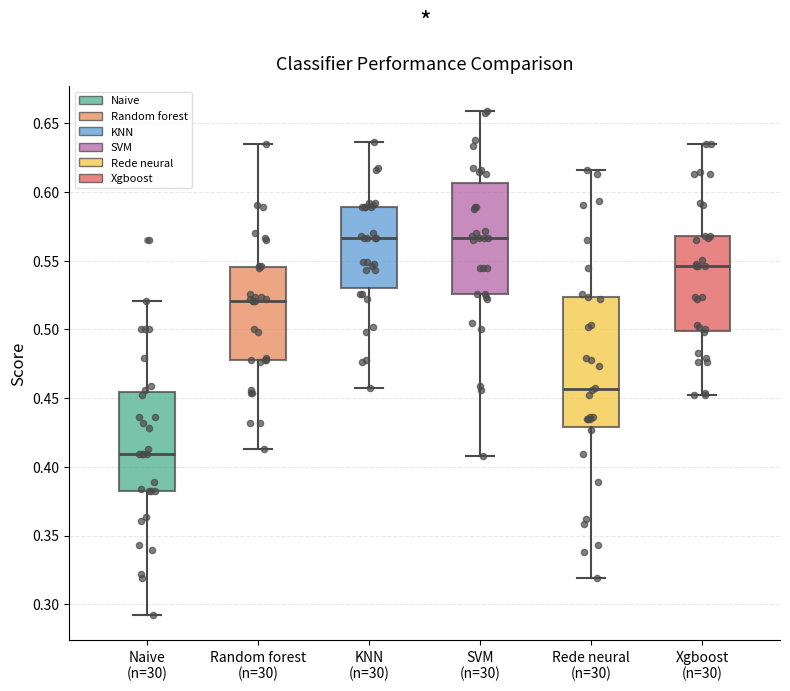

Which box has the lowest median line?

Naive (n=30)